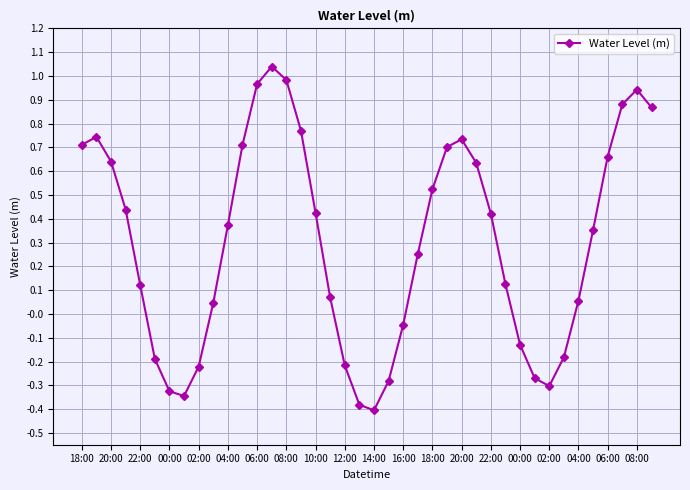

What is the difference between the maximum and minimum values?

1.4